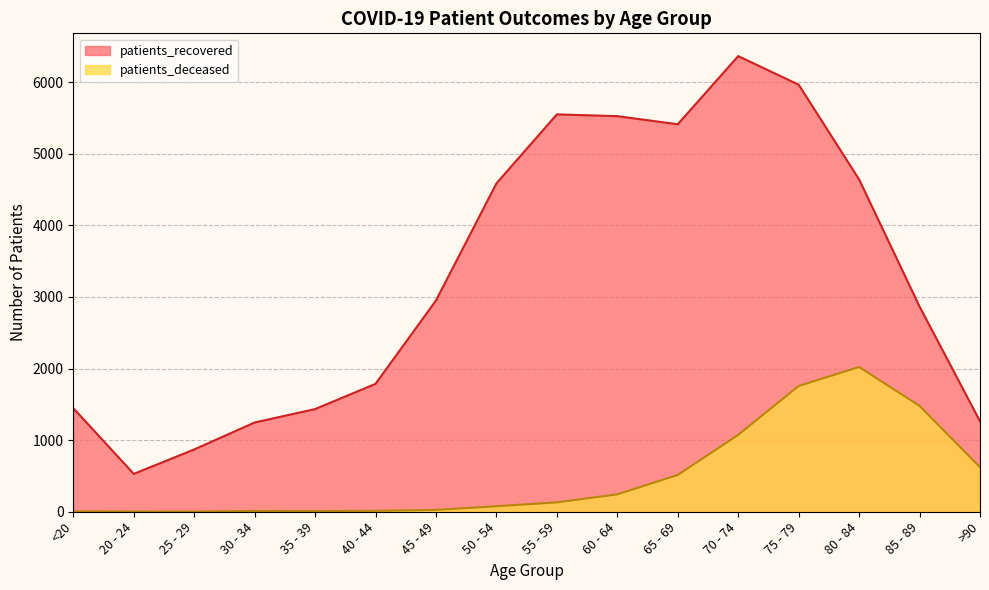

Reading right to left, transcribe all the data shown in this chart.

patients_recovered: >90=1264	85 - 89=2866	80 - 84=4642	75 - 79=5966	70 - 74=6365	65 - 69=5413	60 - 64=5526	55 - 59=5551	50 - 54=4587	45 - 49=2951	40 - 44=1787	35 - 39=1434	30 - 34=1247	25 - 29=870	20 - 24=529	<20=1448
patients_deceased: >90=622	85 - 89=1479	80 - 84=2022	75 - 79=1757	70 - 74=1074	65 - 69=514	60 - 64=243	55 - 59=131	50 - 54=77	45 - 49=26	40 - 44=13	35 - 39=10	30 - 34=11	25 - 29=2	20 - 24=3	<20=6